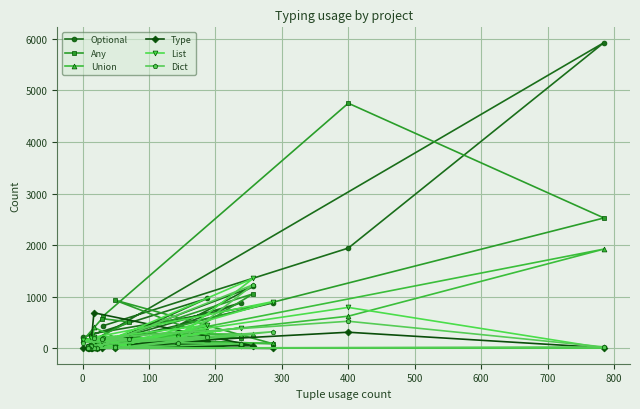

How many data points in Union are less than 102?

10